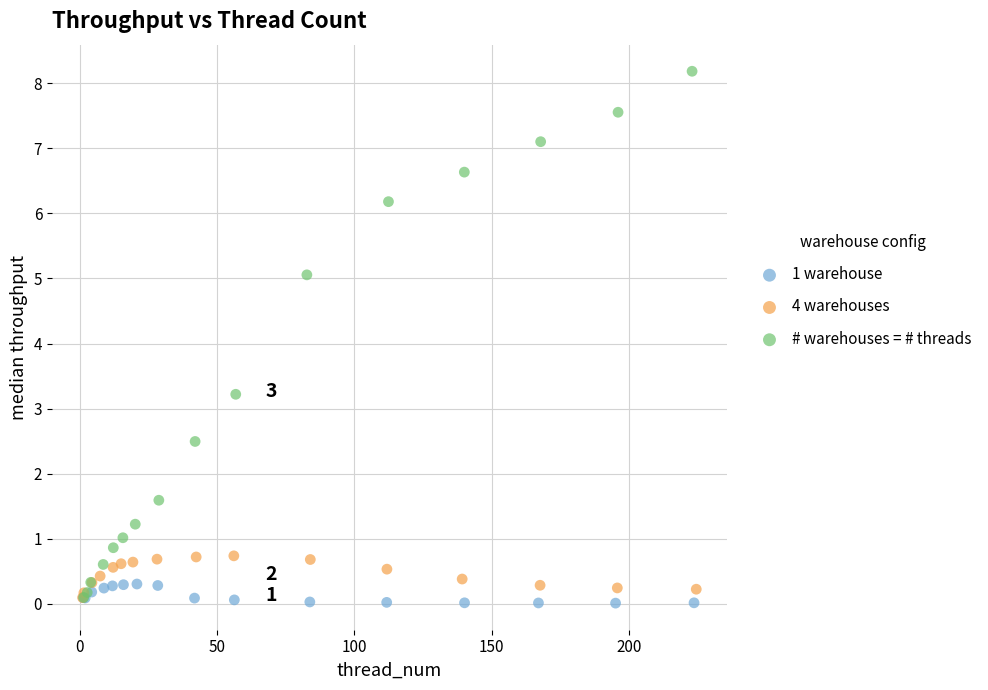

Which series reaches the maximum Y coordinate?

# warehouses = # threads